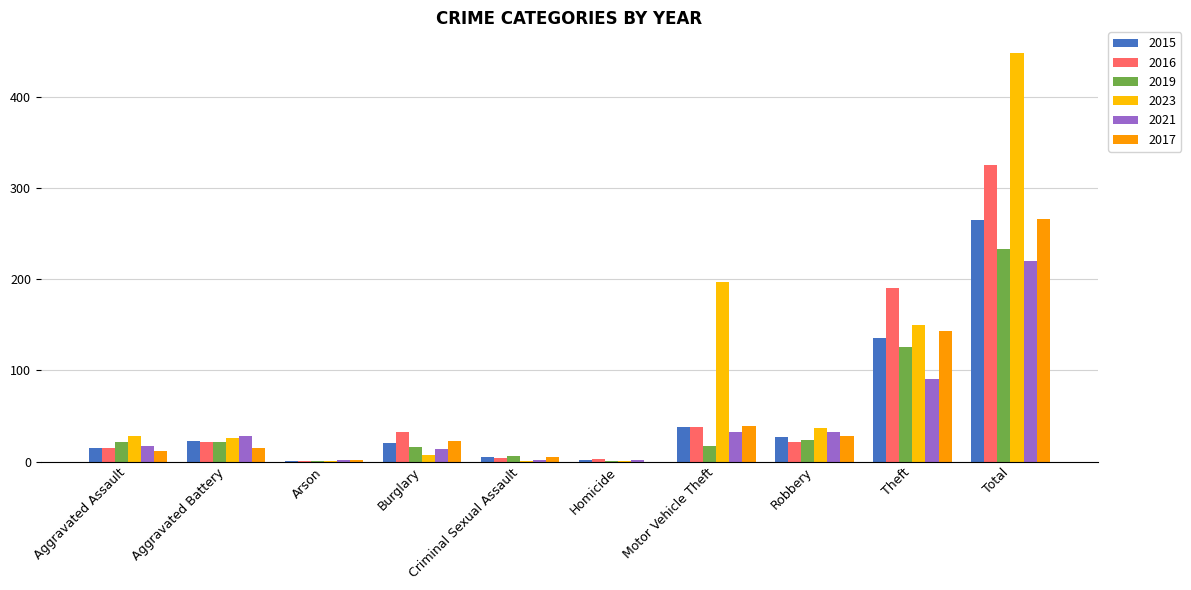

Are the bars grouped side by side (vs. stacked)?

Yes